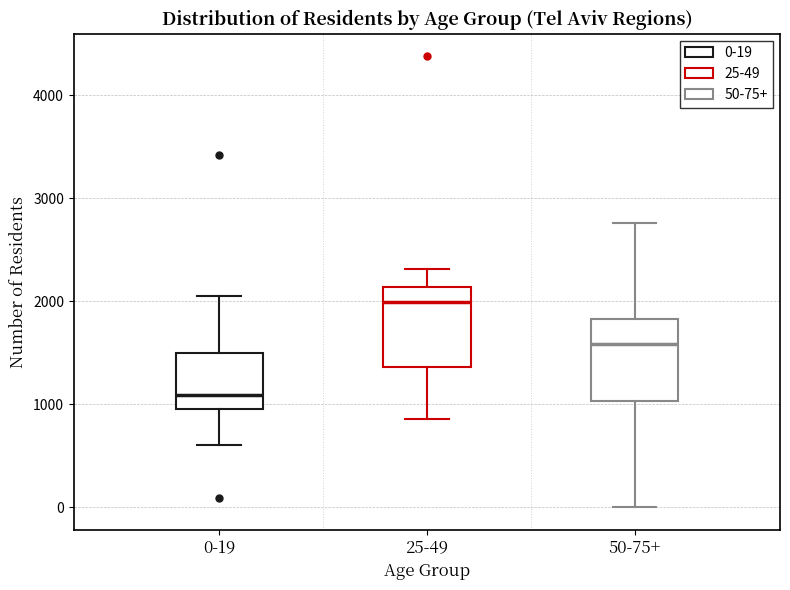

Reading left to right, read every box against the y-axis: the position of its median line, the range the box covers, and the ends of its whiskers. The values are not printed on the chart, so give them approximately, as read against the axis.

0-19: median 1100, box 1000 to 1500, whiskers 600 to 2100
25-49: median 2000, box 1400 to 2100, whiskers 900 to 2300
50-75+: median 1600, box 1000 to 1800, whiskers 0 to 2800